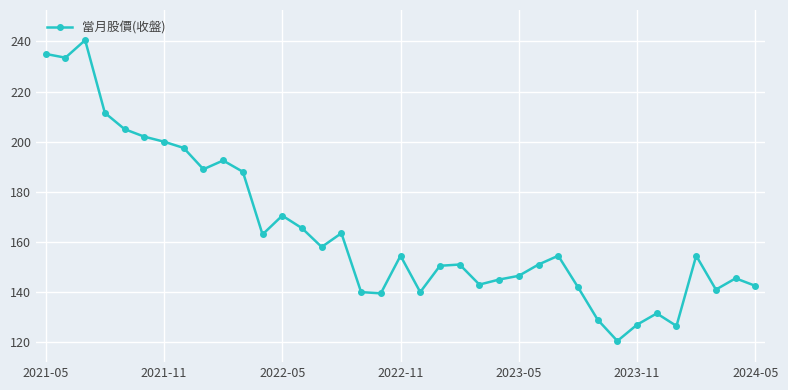

What is the difference between the maximum and minimum values?

120.0